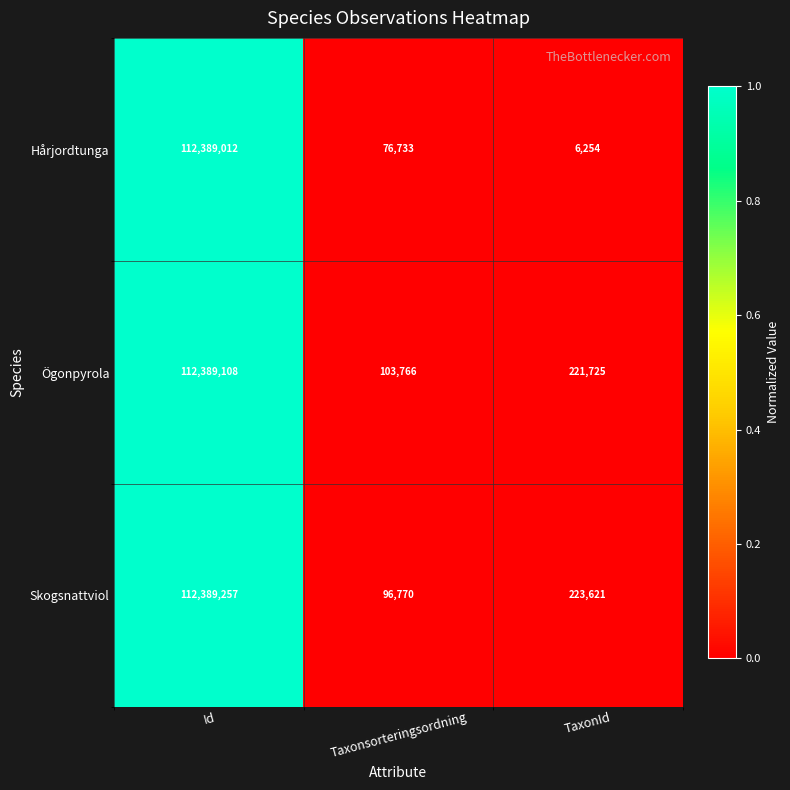

What is the sum of the Hårjordtunga values at Id and TaxonId?

112395266